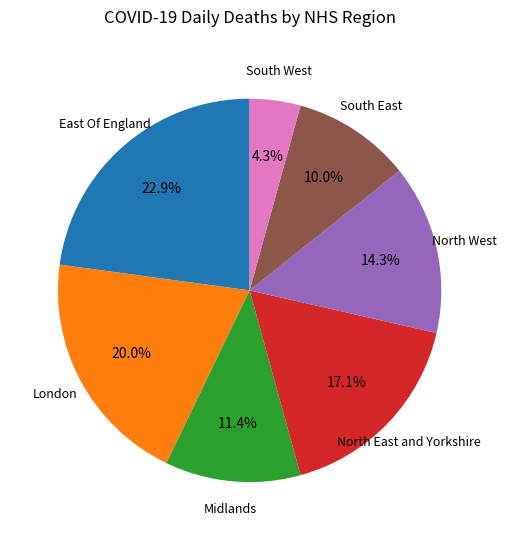

Does any single category account for the majority?

No